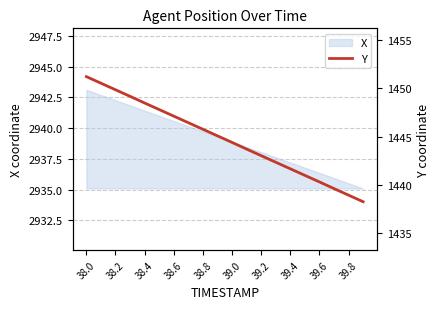

How many lines are shown in the chart?

1